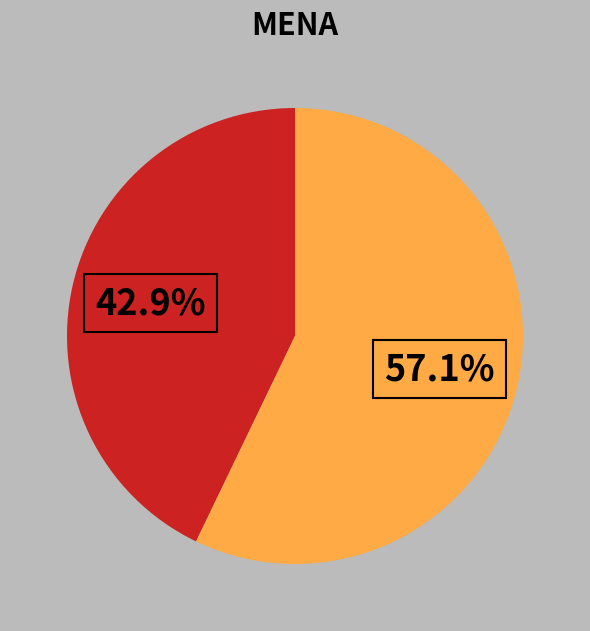

Is there a majority slice in this chart?

Yes